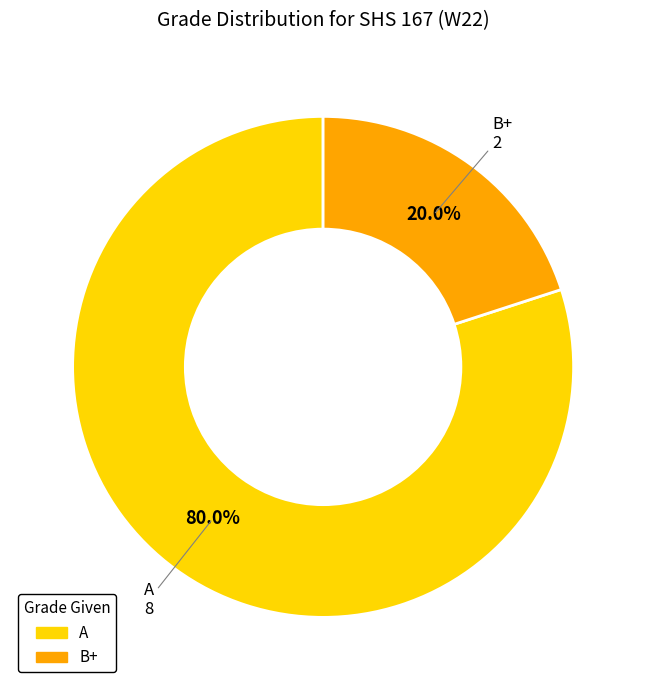

Which slice is the largest?

A